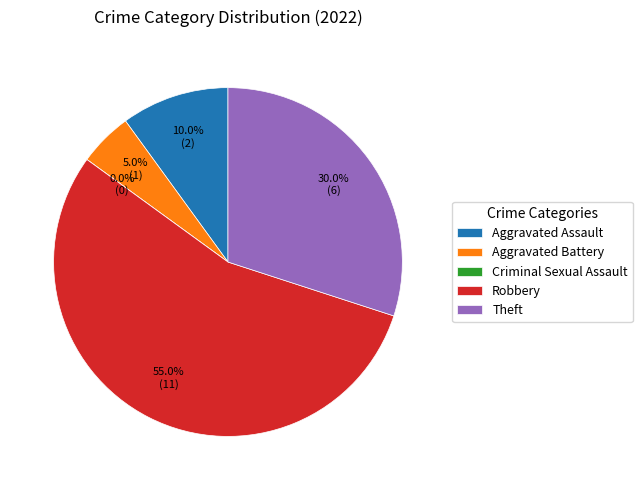

What percentage is the Aggravated Battery slice, to the nearest percent?

5%